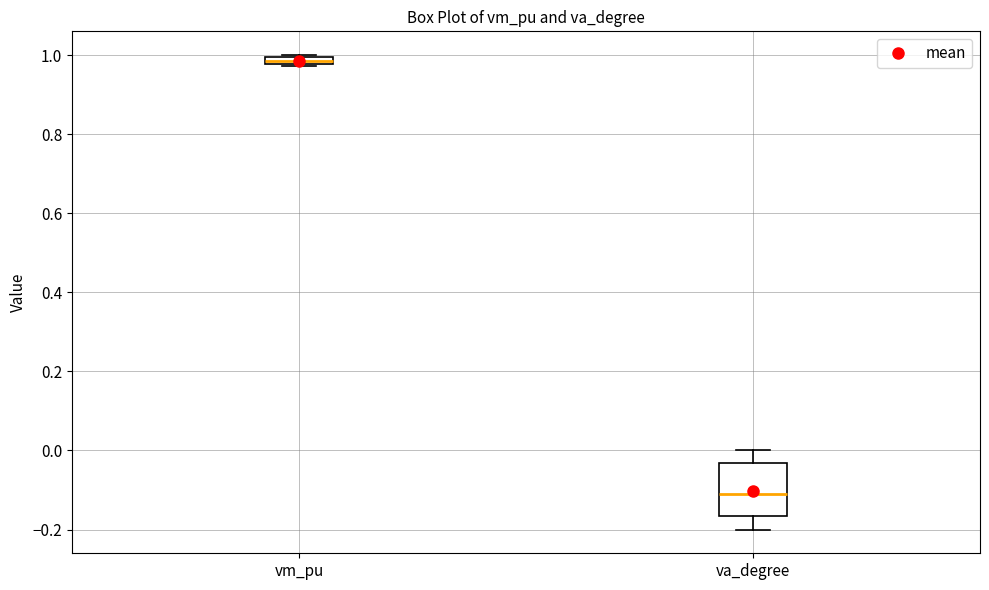

Which box is the tallest, from its lower edge to its upper edge?

va_degree